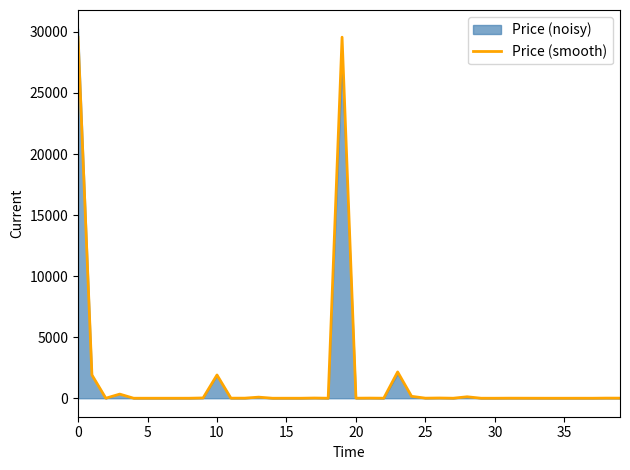

How many points are higher than both their immediate neighbors (excluding endpoints)?

13